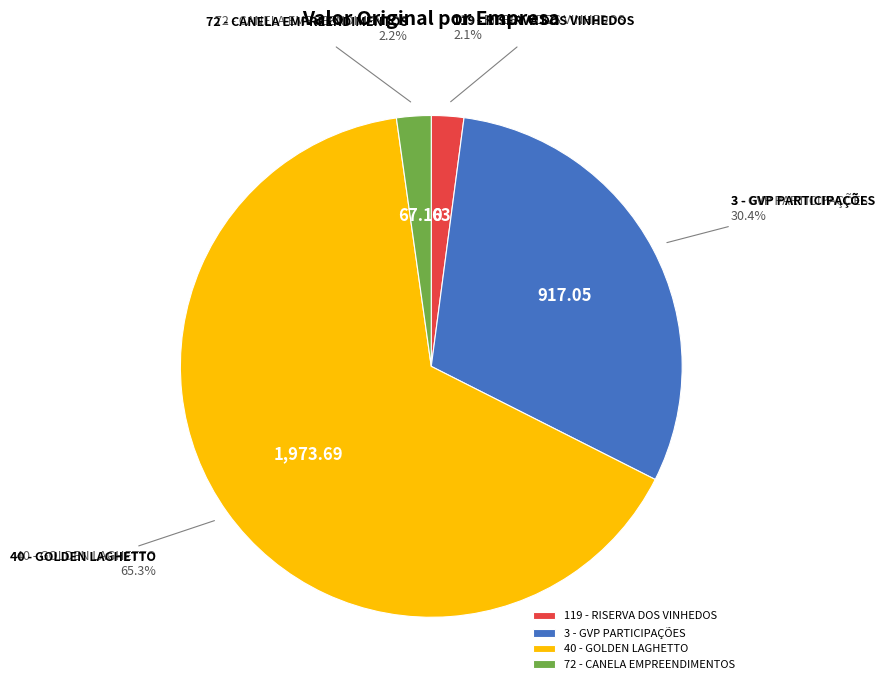

How many slices are in this pie chart?

4